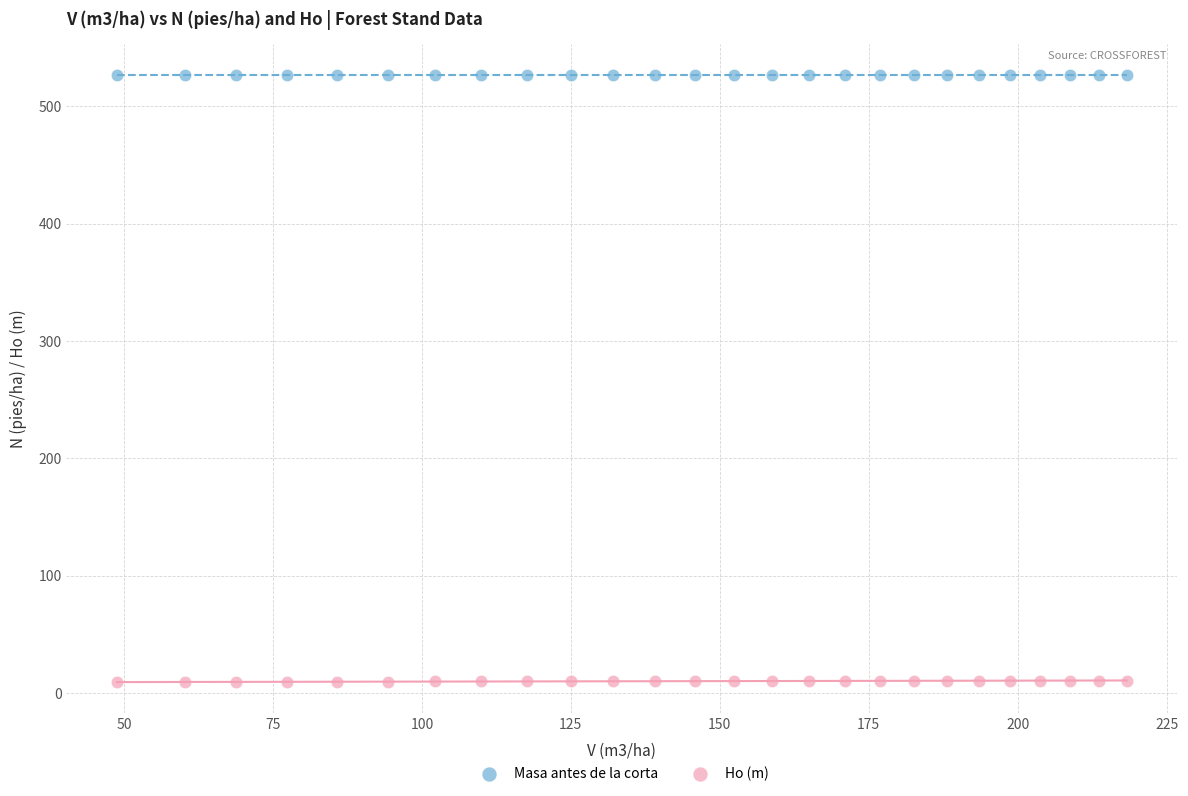

Which series contains the lowest Y value?

Ho (m)